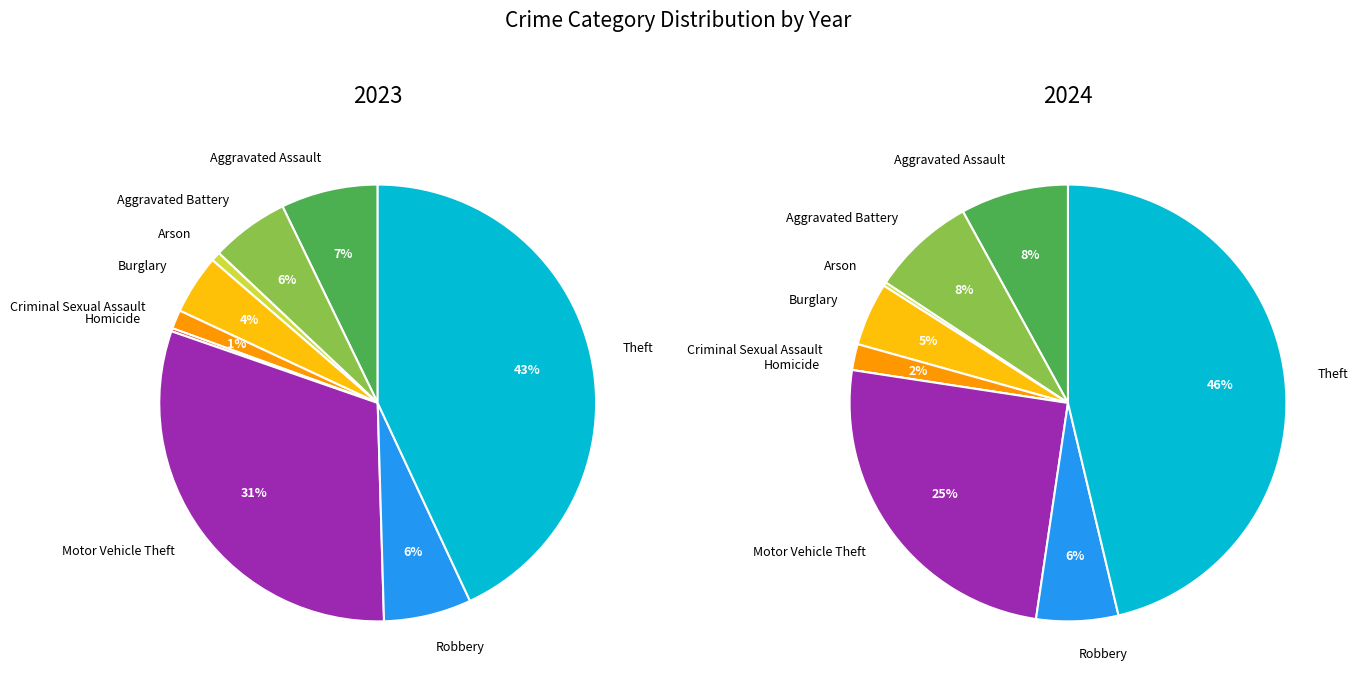

The Aggravated Battery slice represents 1% of the pie. True or false?

False